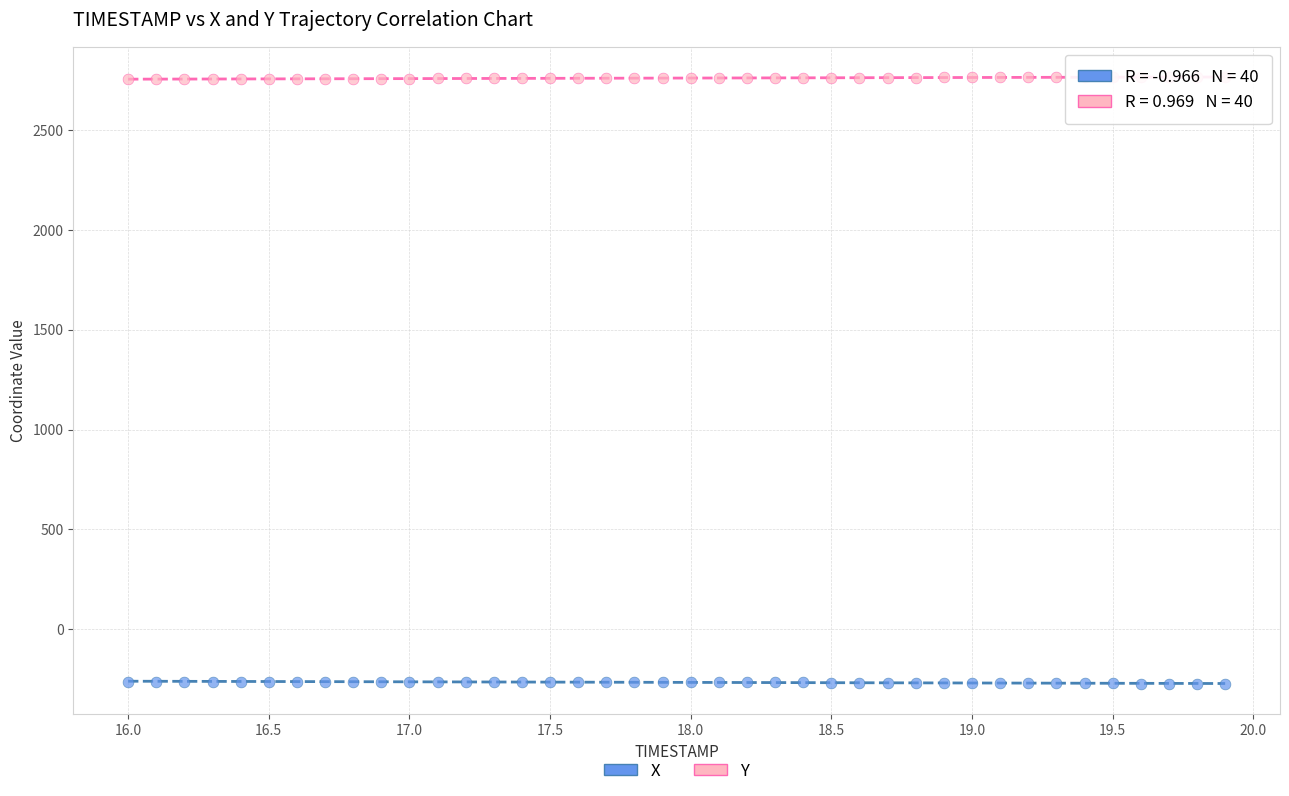

What is the X range (max minus min) for the scatter plot?

3.9